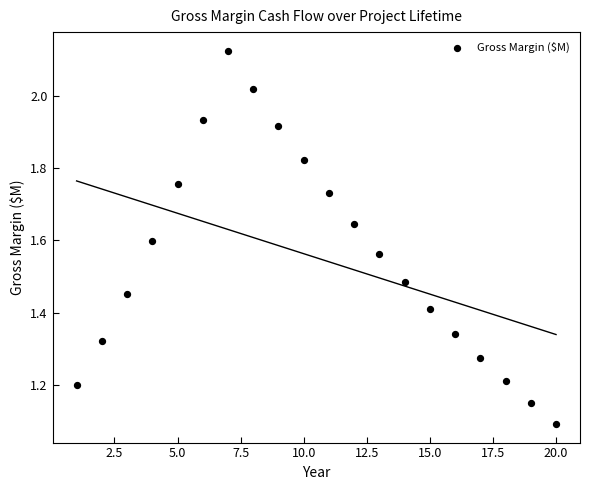

What is the range of X values (max minus min)?

19.0